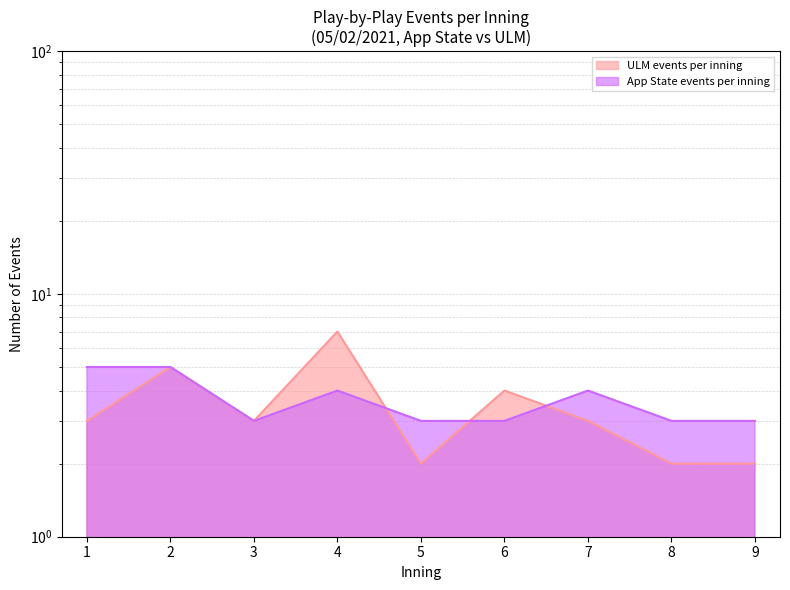

Does the chart have visible grid lines?

Yes